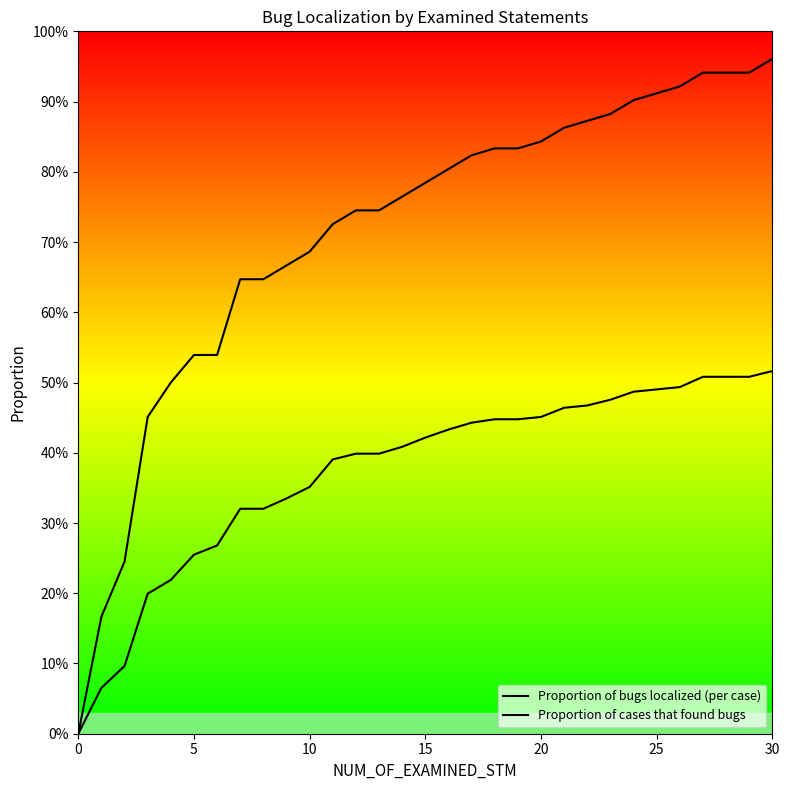

What is the maximum value for Proportion of cases that found bugs?

1.0